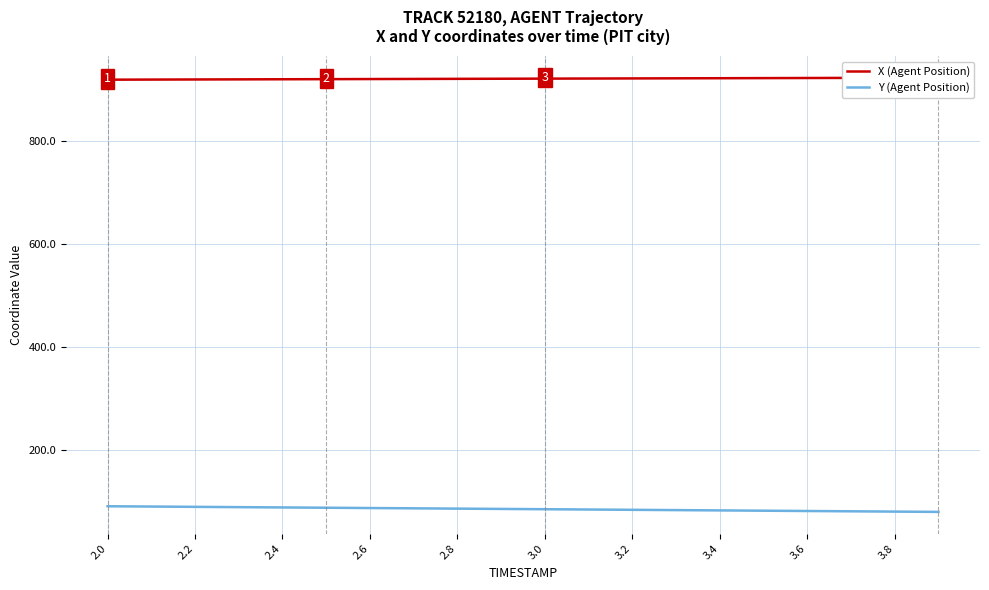

What is the minimum value for Y (Agent Position)?

80.7